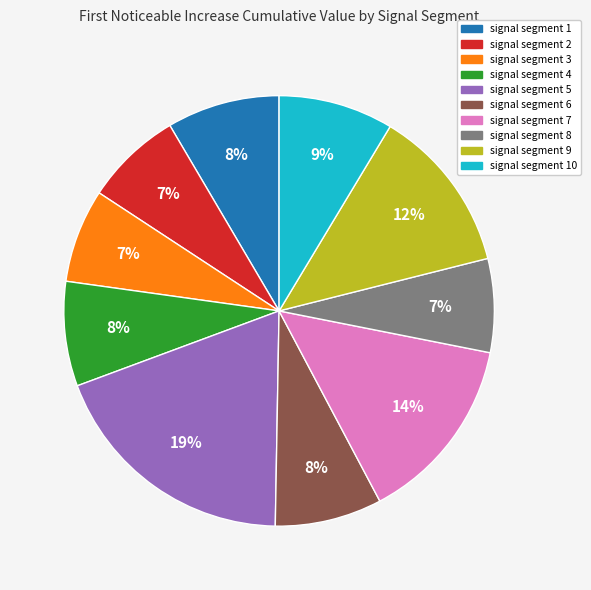

To the nearest percent, what is the difference between the largest and smallest slice percentages?

12%